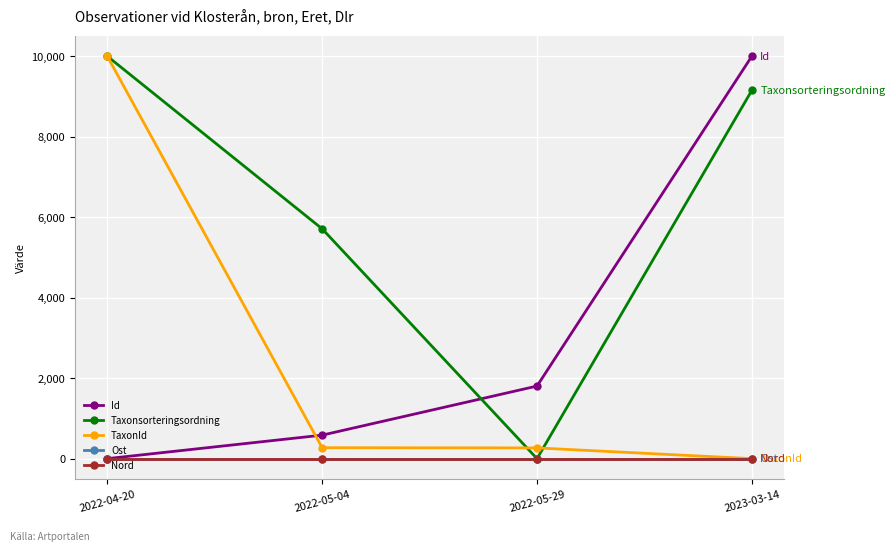

Is this an area chart (filled region under the line)?

No